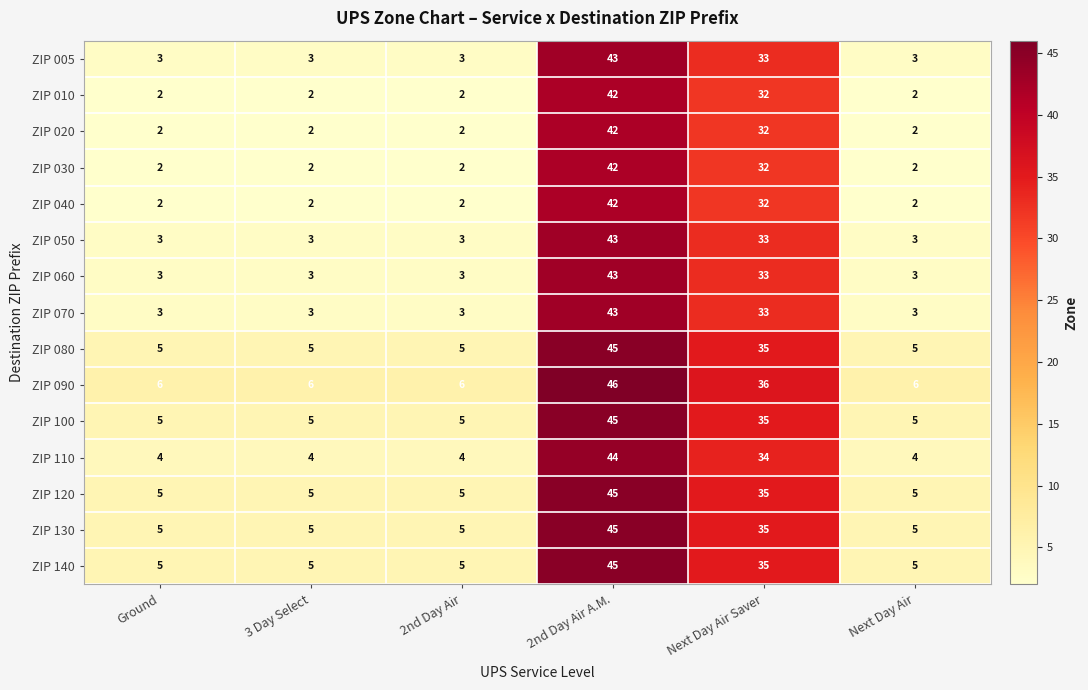

Which series has the largest total across all categories?

ZIP 090